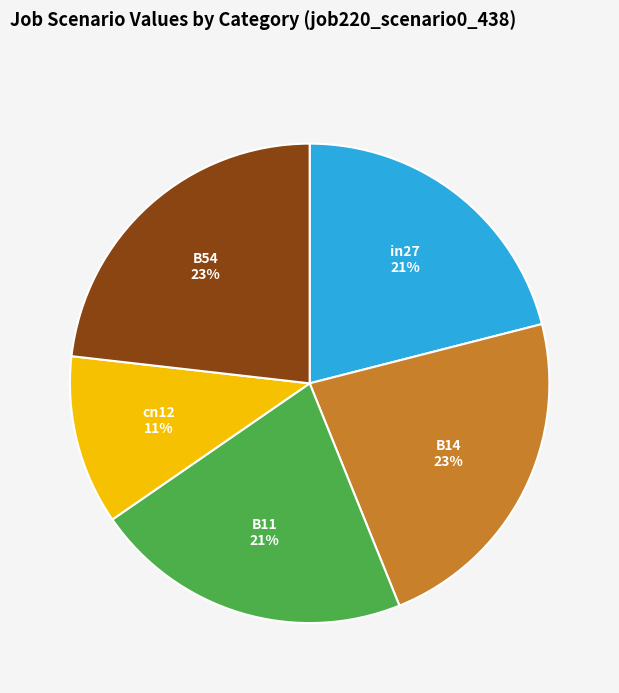

Count the number of slices in the pie.

5